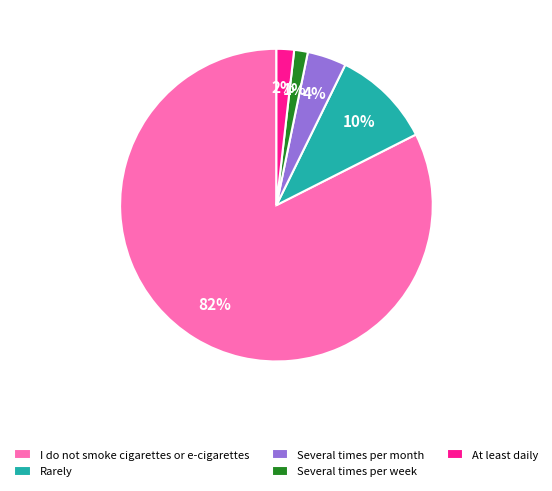

Is it true that I do not smoke cigarettes or e-cigarettes is 94% of the pie?

False